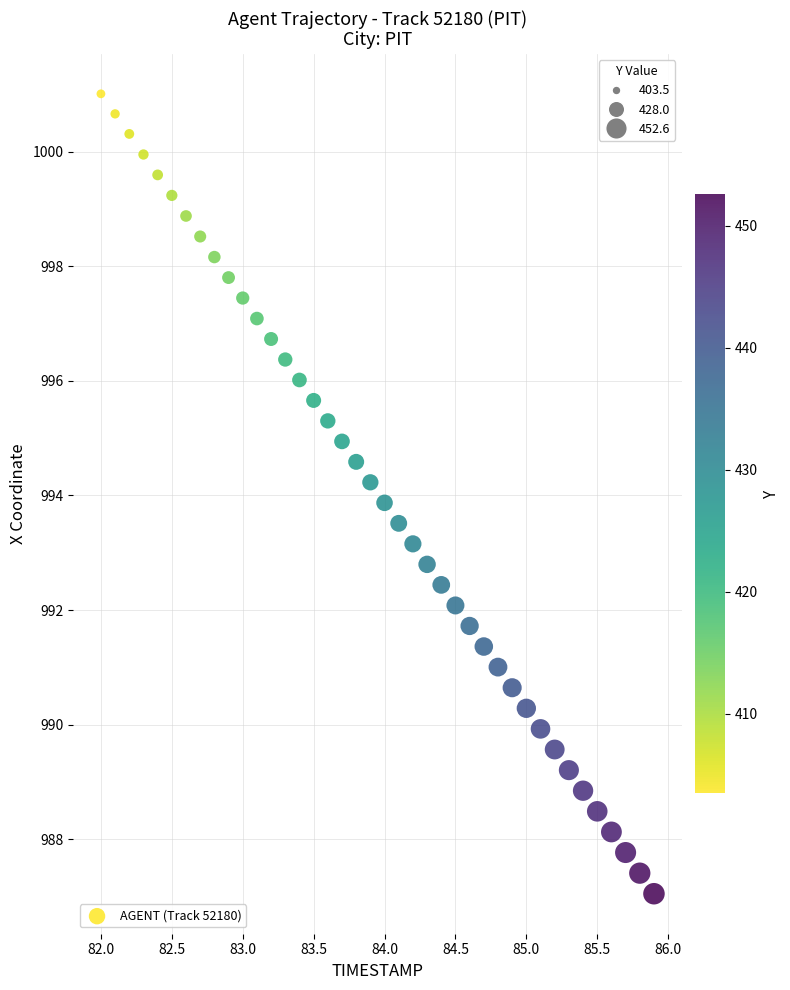

What is the range of X values (max minus min)?

3.9